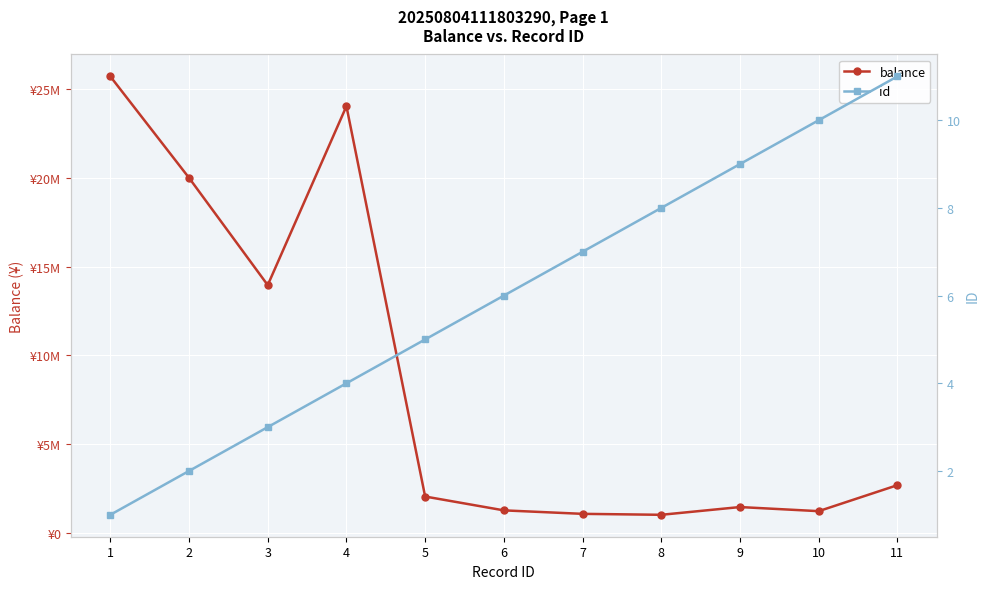

Is it true that balance equals 1462780 at 9?

True